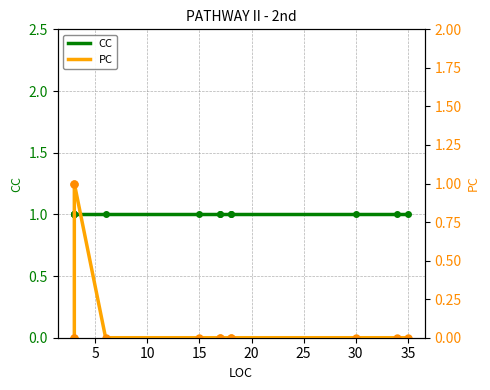

Between 15 and 35, which series saw the biggest shift?

CC